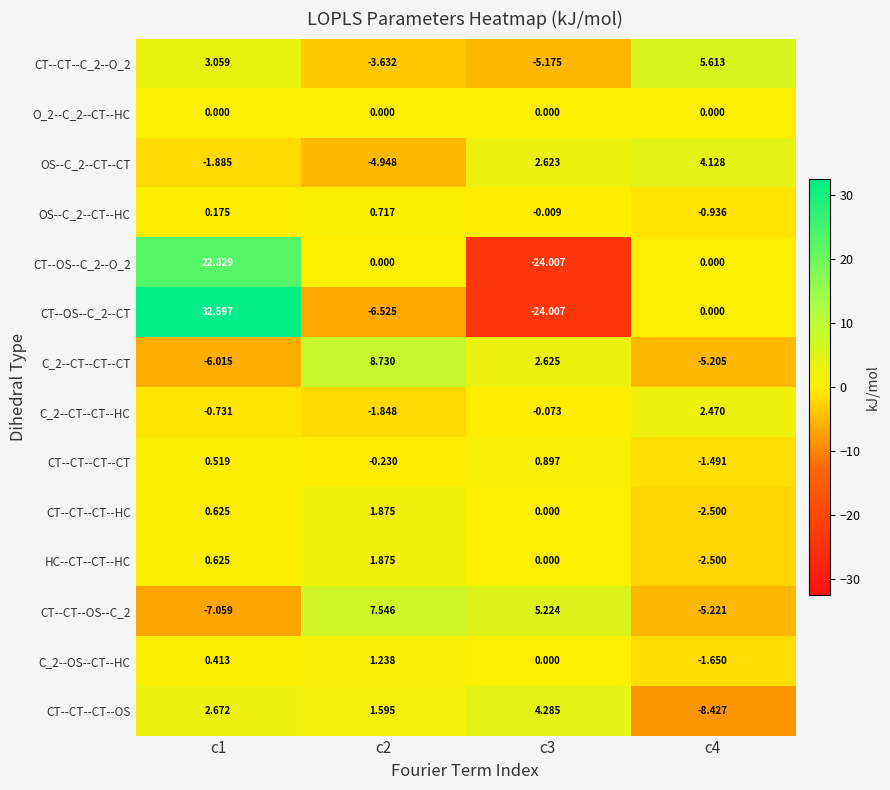

What is the maximum value shown in the chart?

32.6